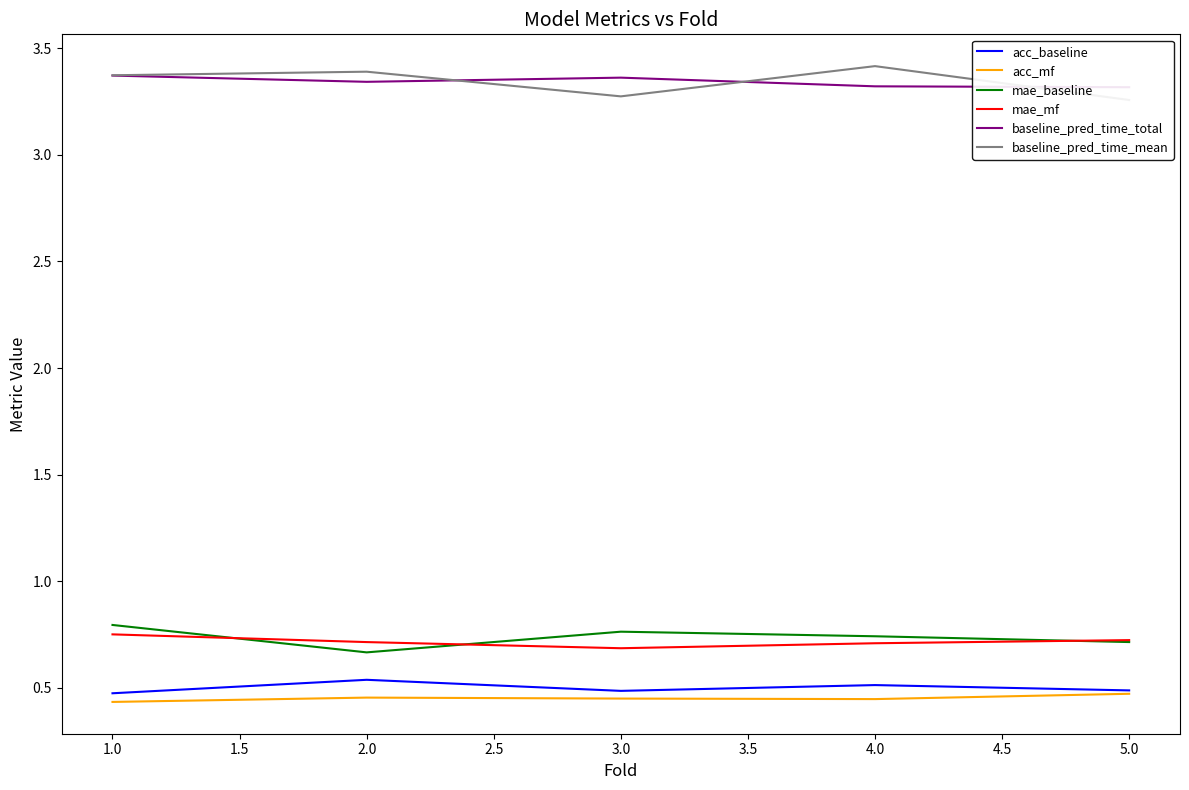

Is the value of acc_mf at 5.0 greater than the value of mae_mf at 3.0?

No